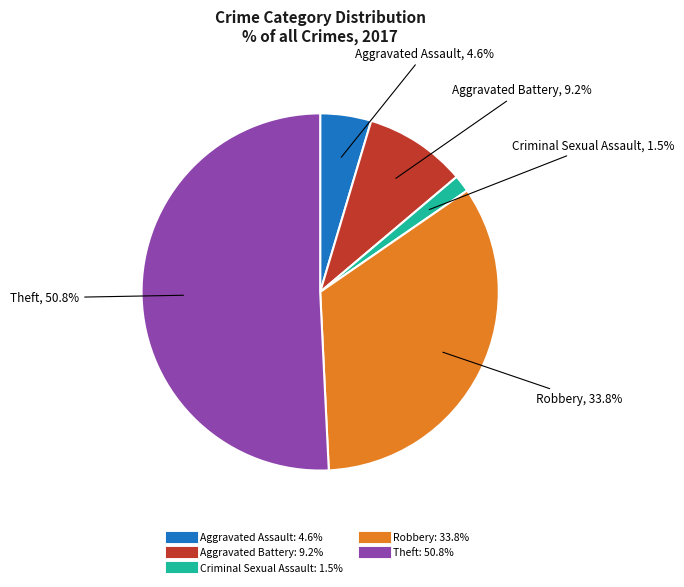

The Aggravated Battery slice represents 22% of the pie. True or false?

False